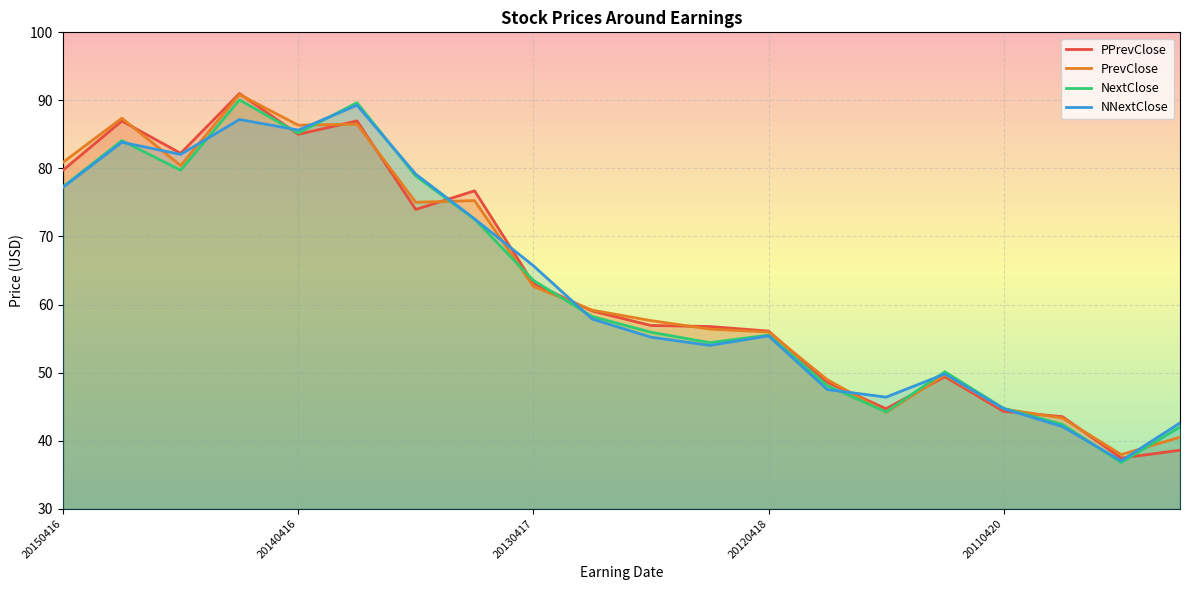

What is the value of the PPrevClose point at the 10th from the left?

59.1